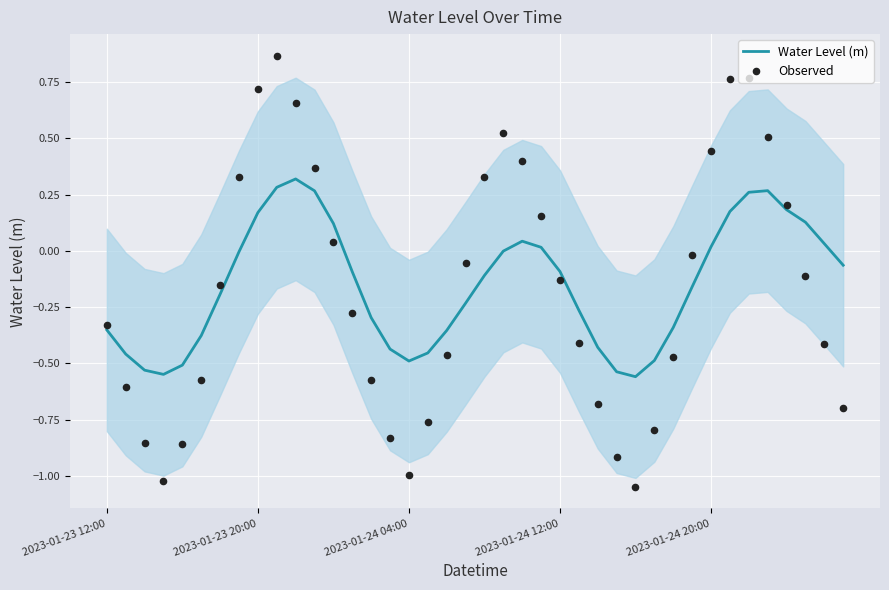

Which series has the largest total across all categories?

Water Level (m)